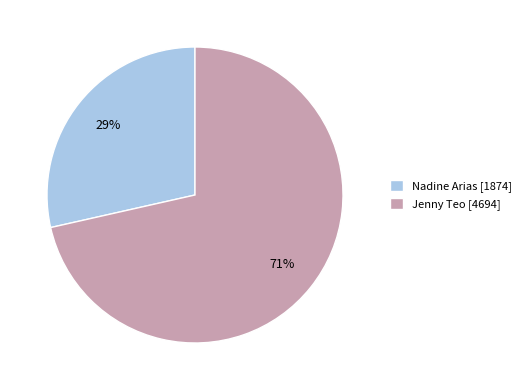

Is there any slice that represents more than half of the pie?

Yes